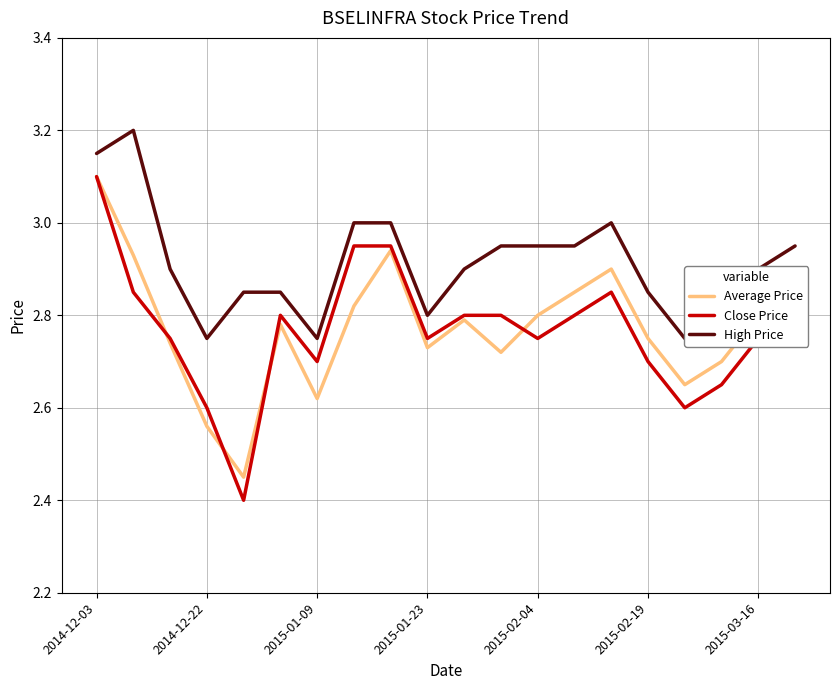

Which series has the largest total across all categories?

High Price